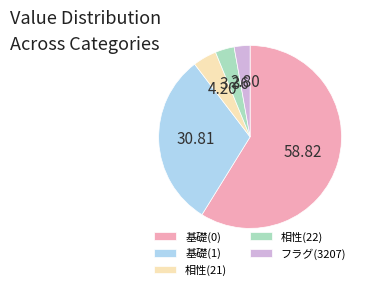

Count the number of slices in the pie.

5